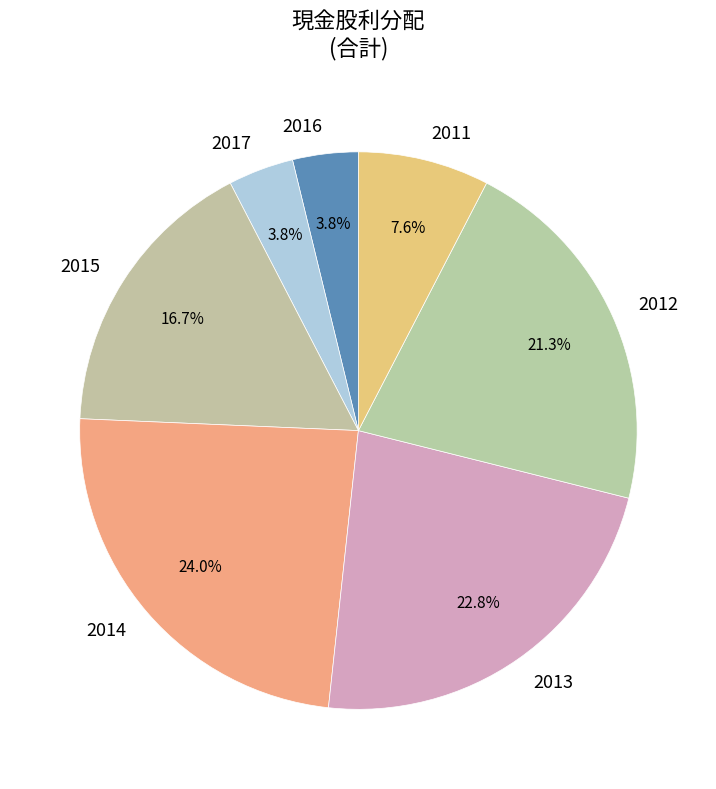

To the nearest percent, what is the average slice percentage?

14%